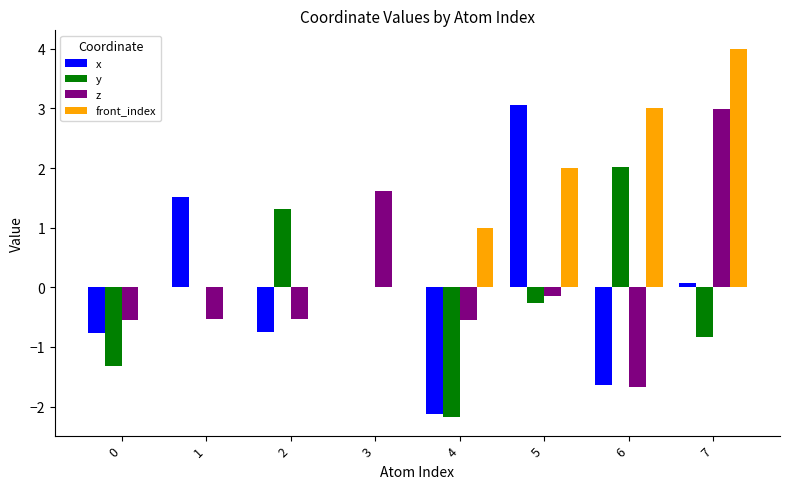

Which category has the highest value in the front_index series?

7